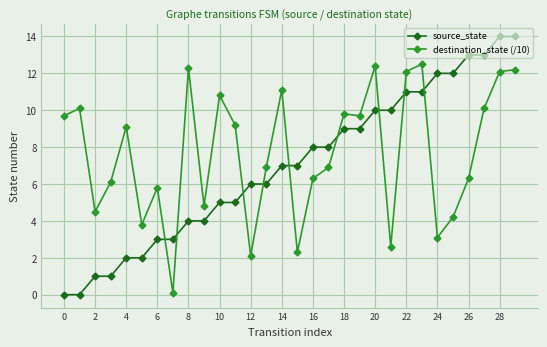

True or false: destination_state (/10) has more than 2 interior local peaks.

True